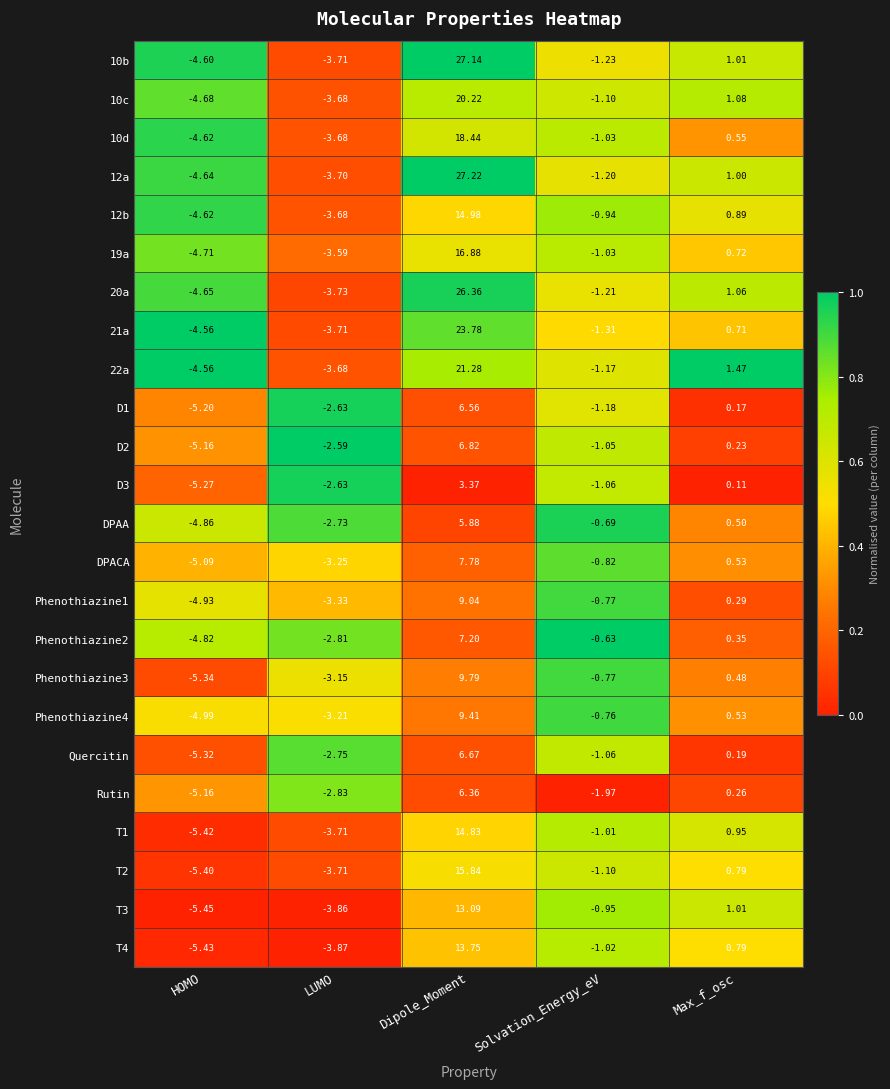

Which series has the largest range (max minus min)?

12a